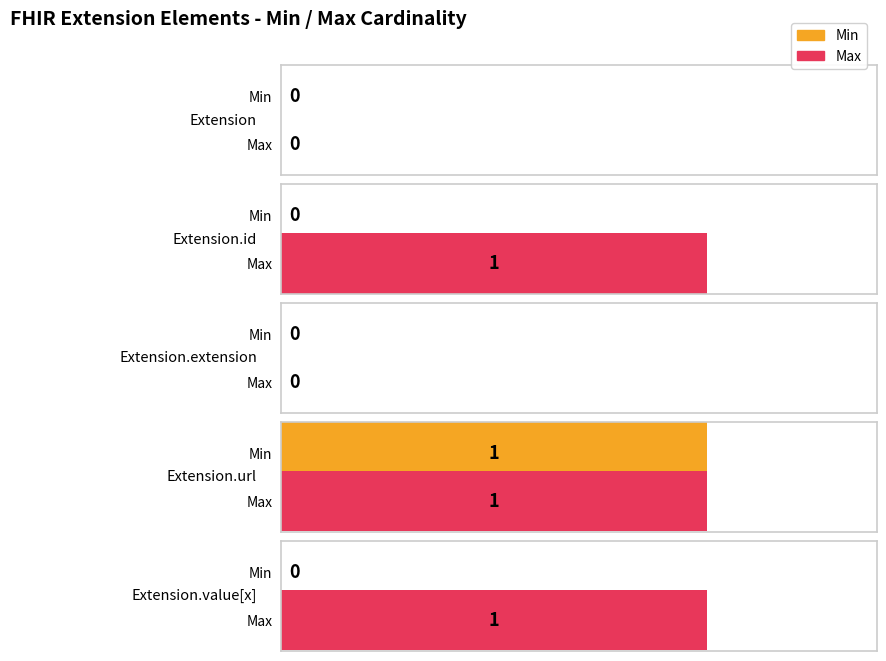

Rank the series by their maximum value, from lowest to highest.

Min, Max